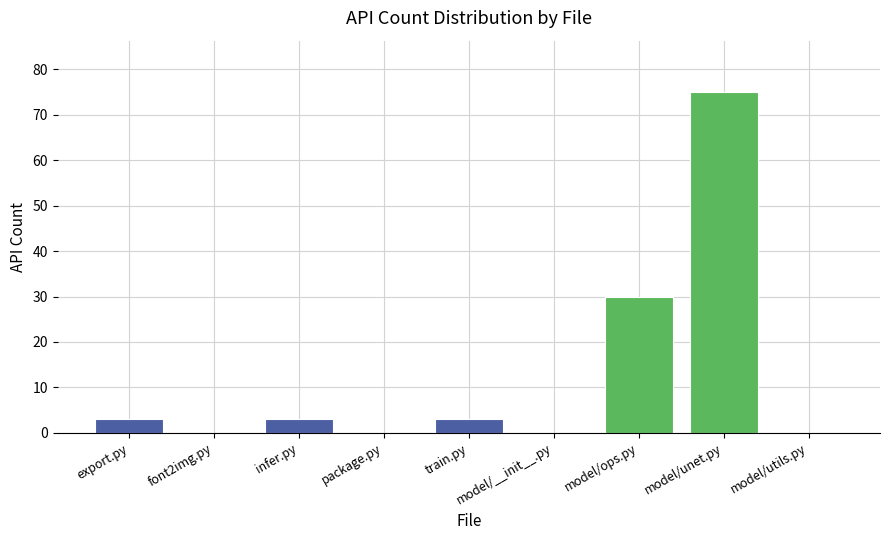

What is the greatest value displayed?

75